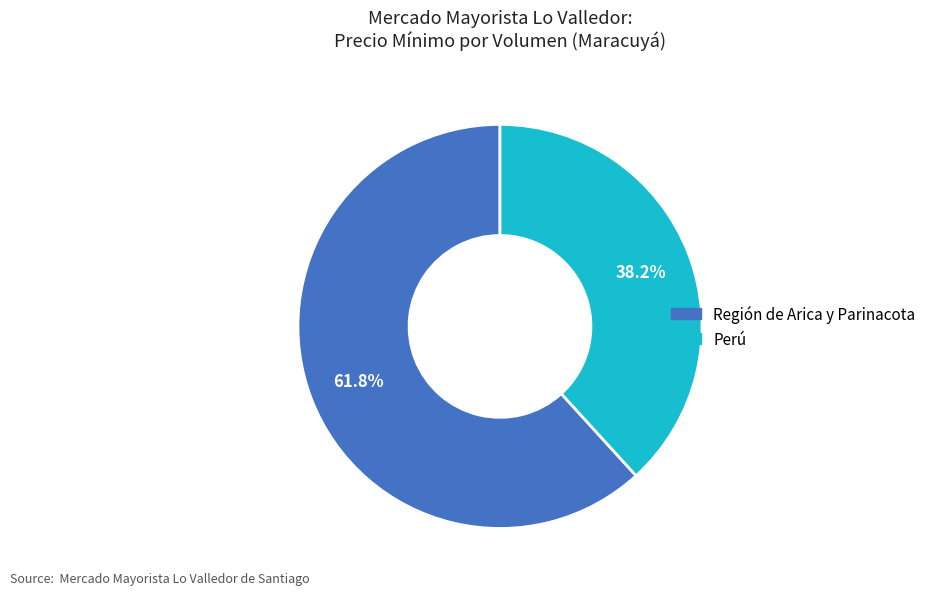

Is there any slice that represents more than half of the pie?

Yes